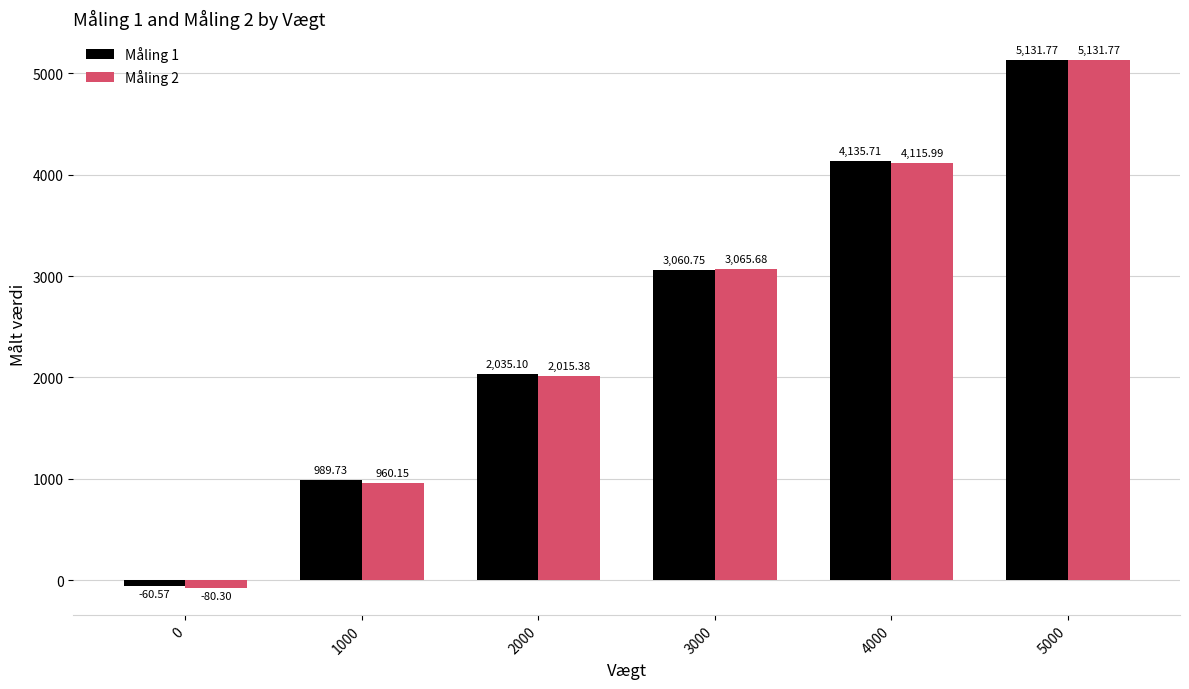

Is the value of Måling 1 at 3000 greater than the value of Måling 2 at 3000?

No